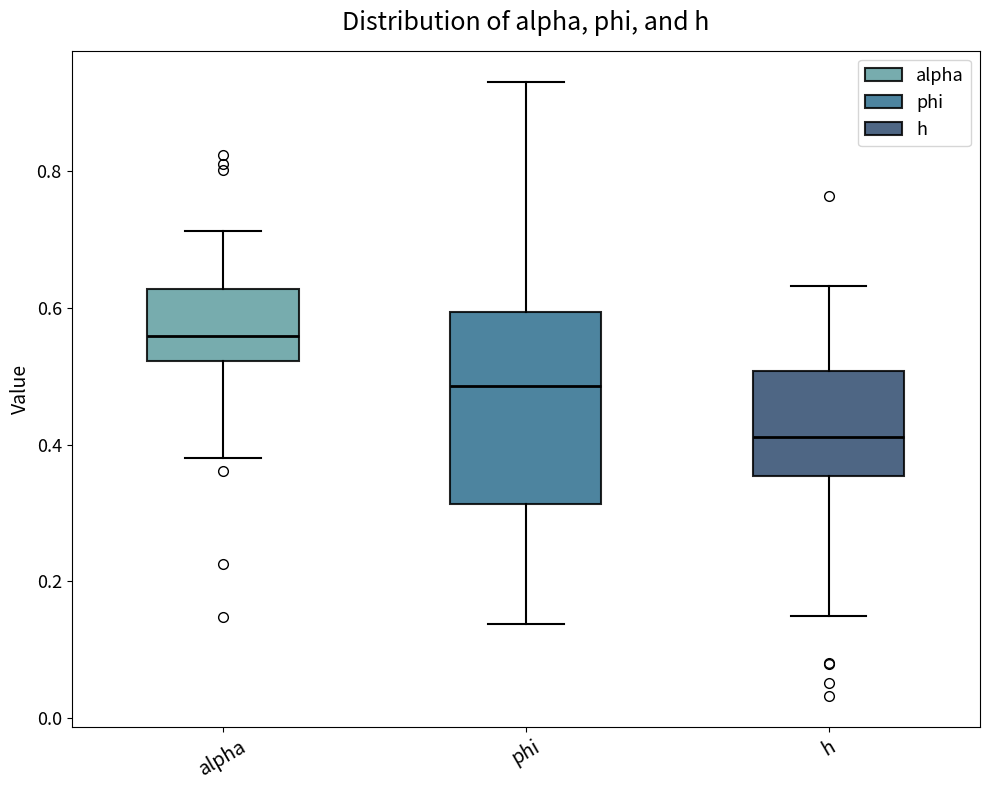

Which box is the tallest, from its lower edge to its upper edge?

phi